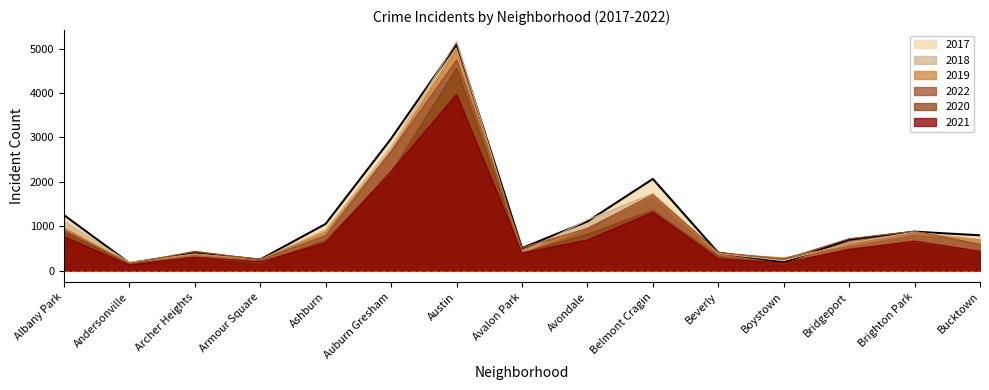

Reading left to right, list all the values displayed in this chart.

2019: Albany Park=968	Andersonville=166	Archer Heights=368	Armour Square=249	Ashburn=872	Auburn Gresham=2700	Austin=5008	Avalon Park=405	Avondale=957	Belmont Cragin=1687	Beverly=385	Boystown=287	Bridgeport=568	Brighton Park=828	Bucktown=694
2017: Albany Park=1252	Andersonville=171	Archer Heights=391	Armour Square=250	Ashburn=1053	Auburn Gresham=2973	Austin=5096	Avalon Park=508	Avondale=1107	Belmont Cragin=2066	Beverly=403	Boystown=188	Bridgeport=697	Brighton Park=878	Bucktown=795
2021: Albany Park=767	Andersonville=123	Archer Heights=303	Armour Square=193	Ashburn=629	Auburn Gresham=2237	Austin=3970	Avalon Park=395	Avondale=692	Belmont Cragin=1312	Beverly=264	Boystown=173	Bridgeport=474	Brighton Park=664	Bucktown=435
2018: Albany Park=1117	Andersonville=184	Archer Heights=374	Armour Square=248	Ashburn=924	Auburn Gresham=2787	Austin=5163	Avalon Park=401	Avondale=1142	Belmont Cragin=1736	Beverly=386	Boystown=224	Bridgeport=616	Brighton Park=870	Bucktown=704
2020: Albany Park=868	Andersonville=147	Archer Heights=302	Armour Square=169	Ashburn=684	Auburn Gresham=2211	Austin=4556	Avalon Park=399	Avondale=824	Belmont Cragin=1356	Beverly=314	Boystown=153	Bridgeport=491	Brighton Park=652	Bucktown=431
2022: Albany Park=917	Andersonville=155	Archer Heights=436	Armour Square=247	Ashburn=793	Auburn Gresham=2685	Austin=4743	Avalon Park=519	Avondale=948	Belmont Cragin=1711	Beverly=412	Boystown=257	Bridgeport=718	Brighton Park=886	Bucktown=595